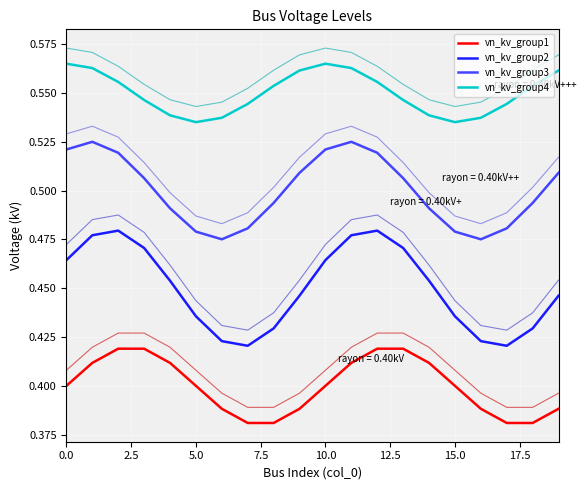

Is the value of vn_kv_group3 at 10.0 greater than the value of vn_kv_group1 at 0.0?

Yes